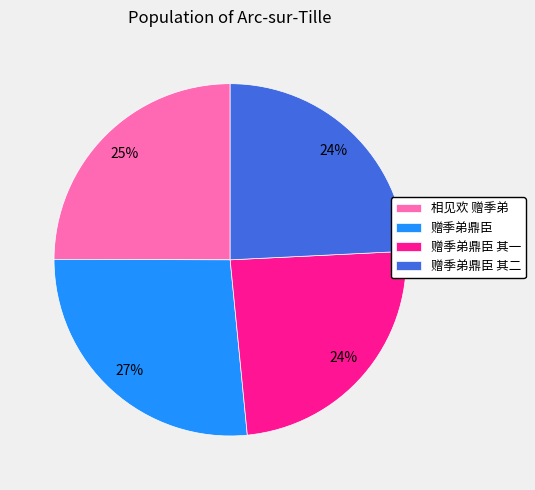

Combined, do 赠季弟鼎臣 其一 and 相见欢 赠季弟 account for over 50%?

No